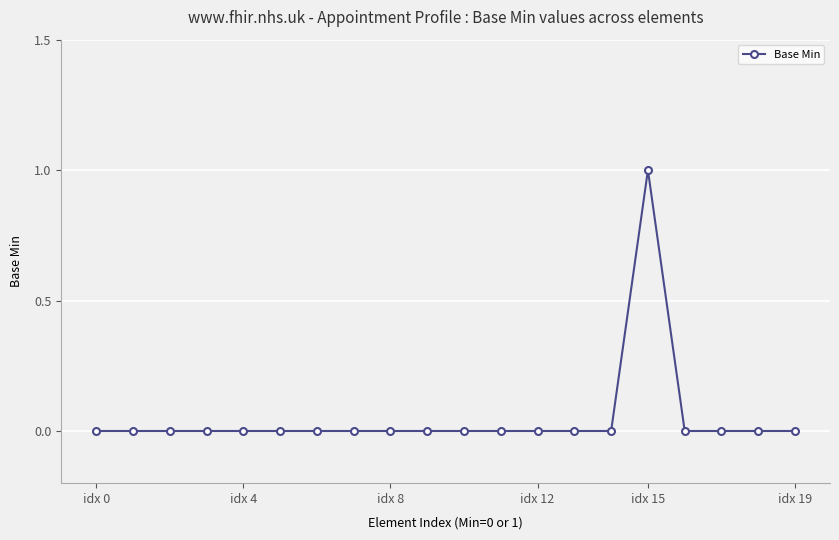

Reading left to right, extract all data points from this chart.

0	0	0	0	0	0	0	0	0	0	0	0	0	0	0	1	0	0	0	0